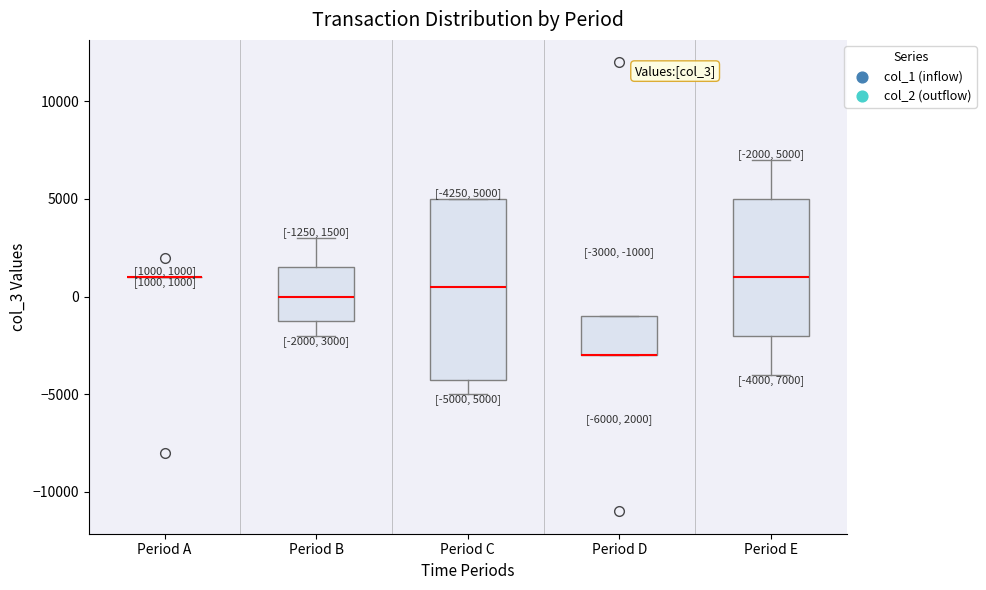

Which box is the tallest, from its lower edge to its upper edge?

Period C